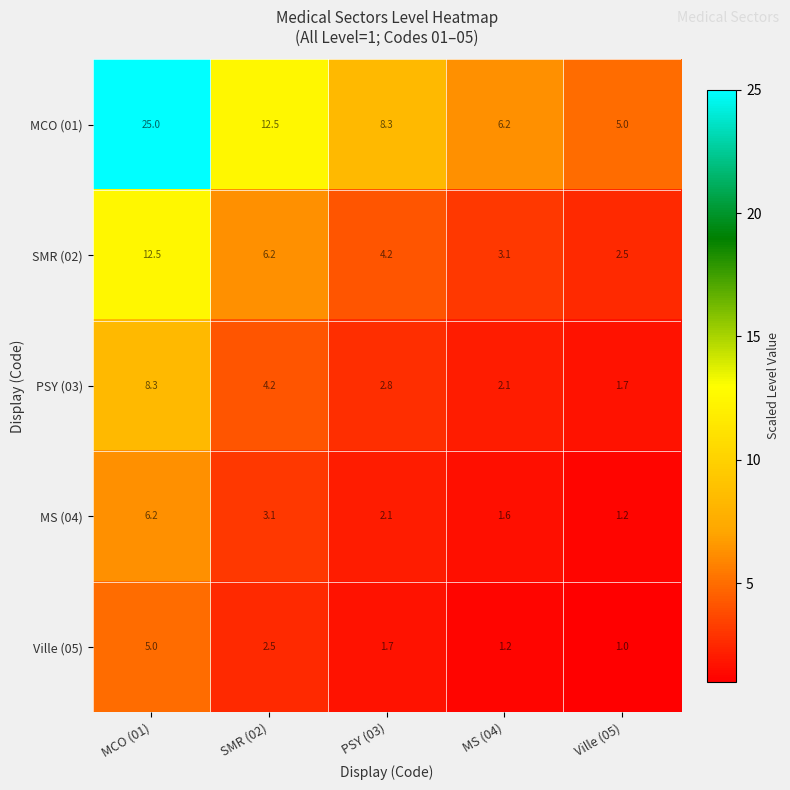

Which series has the largest total across all categories?

MCO (01)